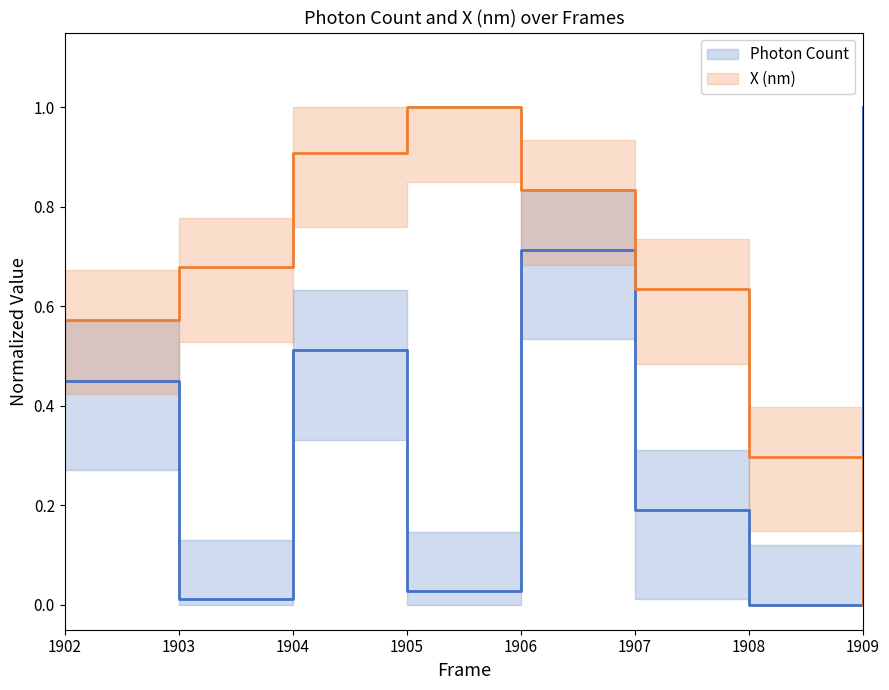

At which label is Photon Count closest to 0?

1908